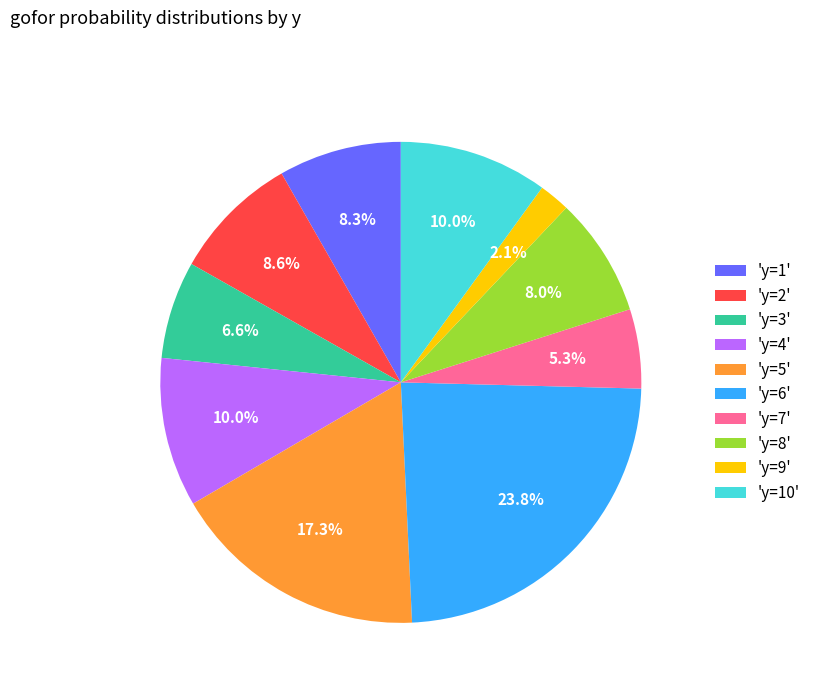

Does 'y=2' account for over 50% of the chart?

No